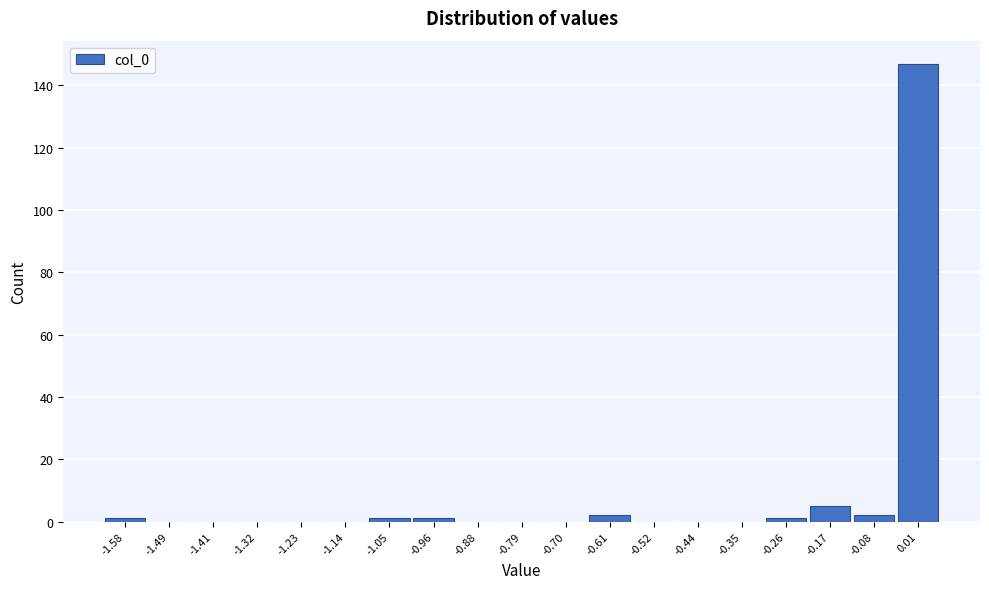

What is the height of the bar covering -0.04 to 0.05 on the x-axis? Neither the bar edges nor the heights are printed on the chart, so give them approximately, as read against the axes.

148